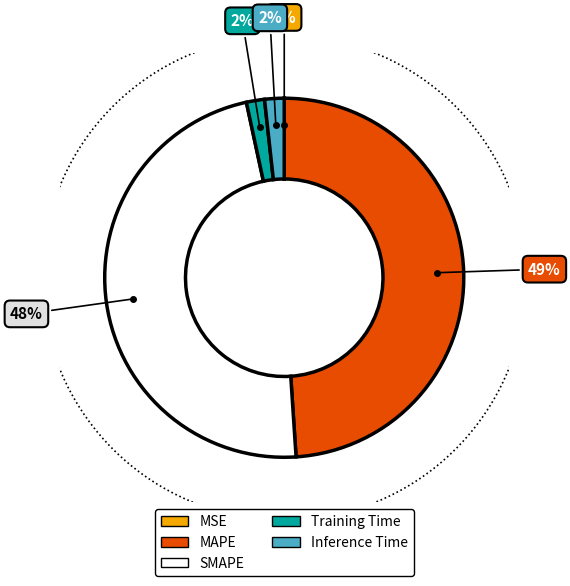

Which category has the biggest portion of the pie?

MAPE